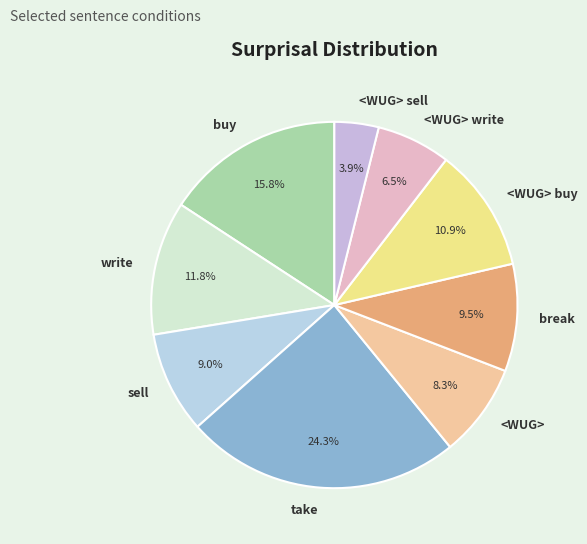

What is the largest slice in the pie chart?

take